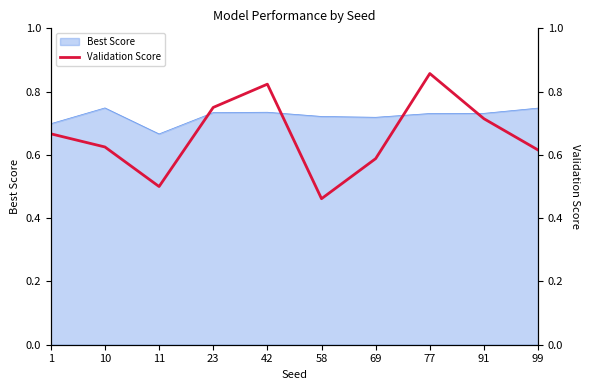

What is the value of the 4th point from the left?

0.8